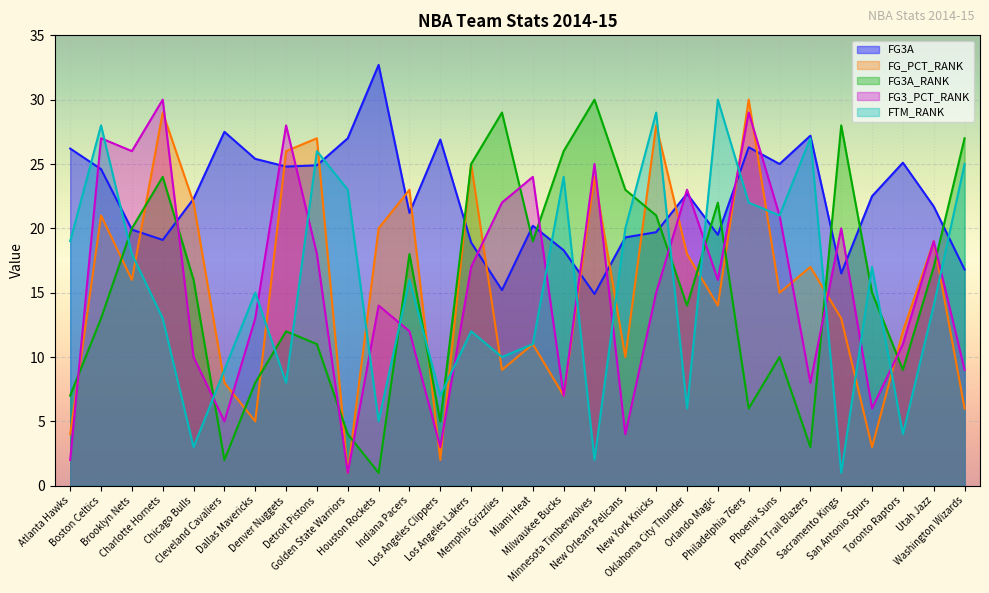

How many intersections are there between FG_PCT_RANK and FTM_RANK?

18